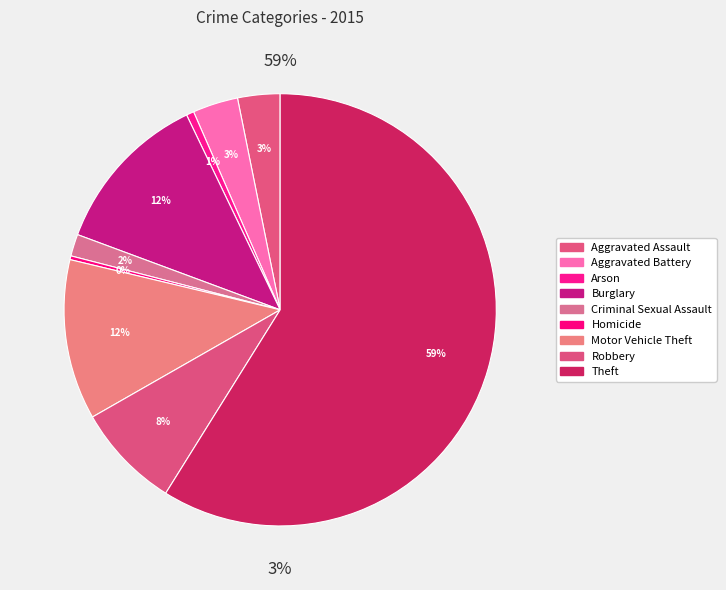

How many slices are in this pie chart?

9